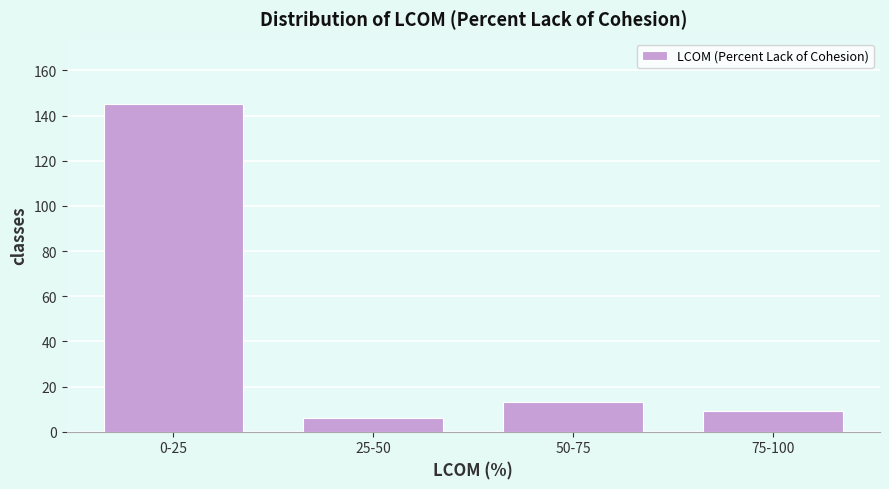

Reading left to right, transcribe all the data shown in this chart.

0-25=145	25-50=6	50-75=13	75-100=9